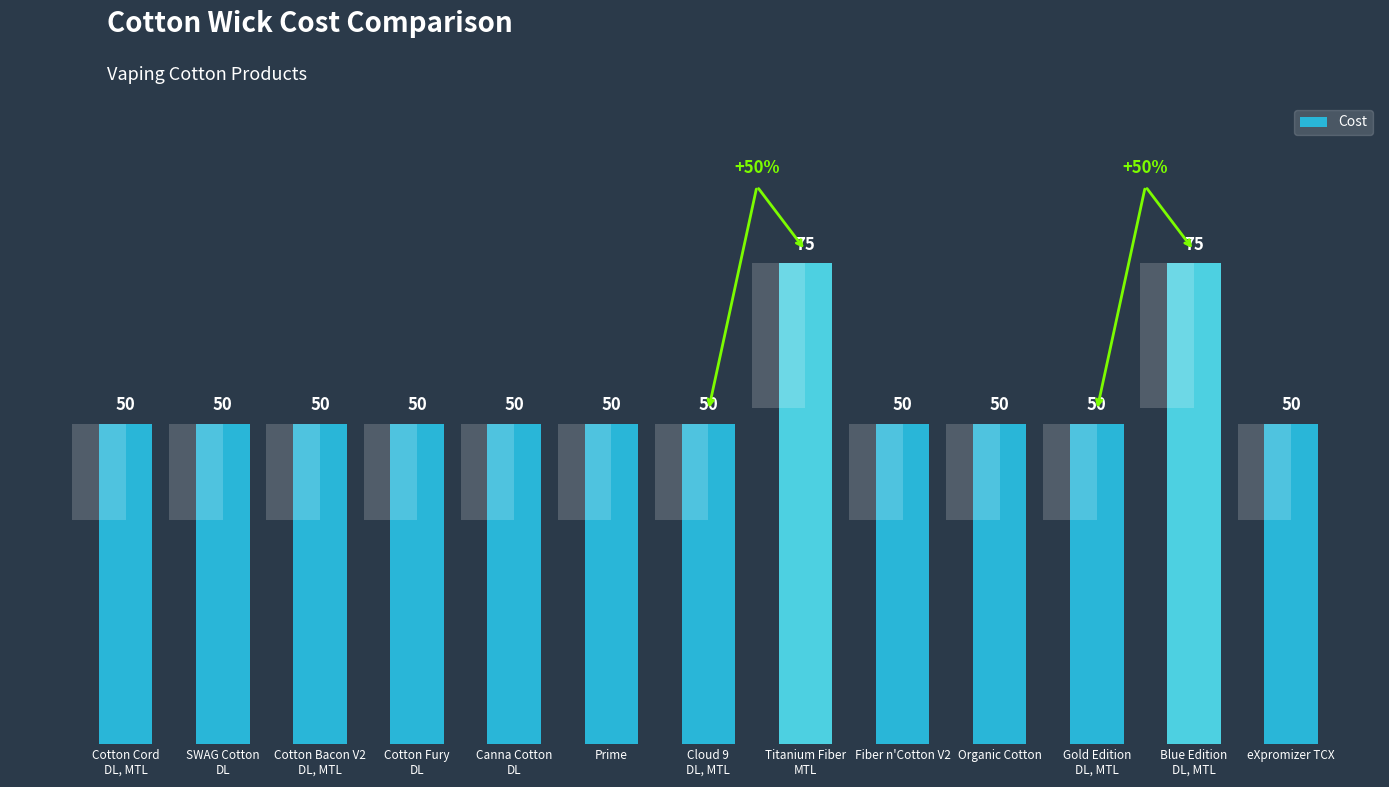

At which label is the value closest to 62?

Cotton Cord
DL, MTL